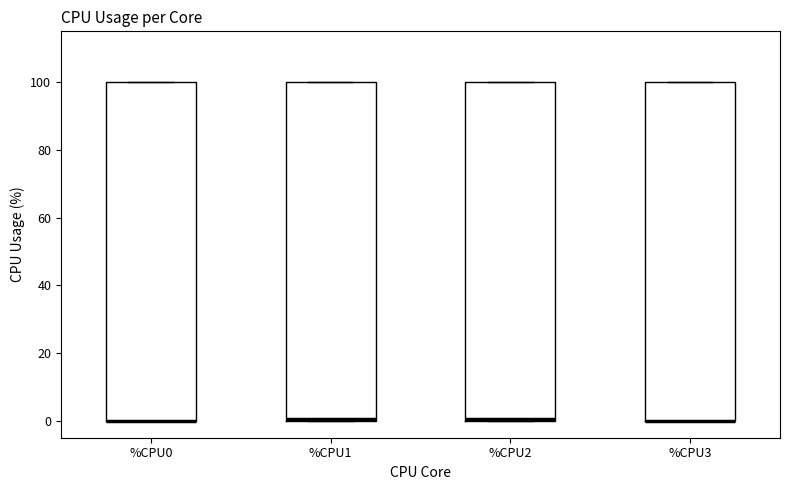

Where is the upper edge of the box for %CPU1 on the y-axis? The values are not printed on the chart, so give them approximately, as read against the axis.

100